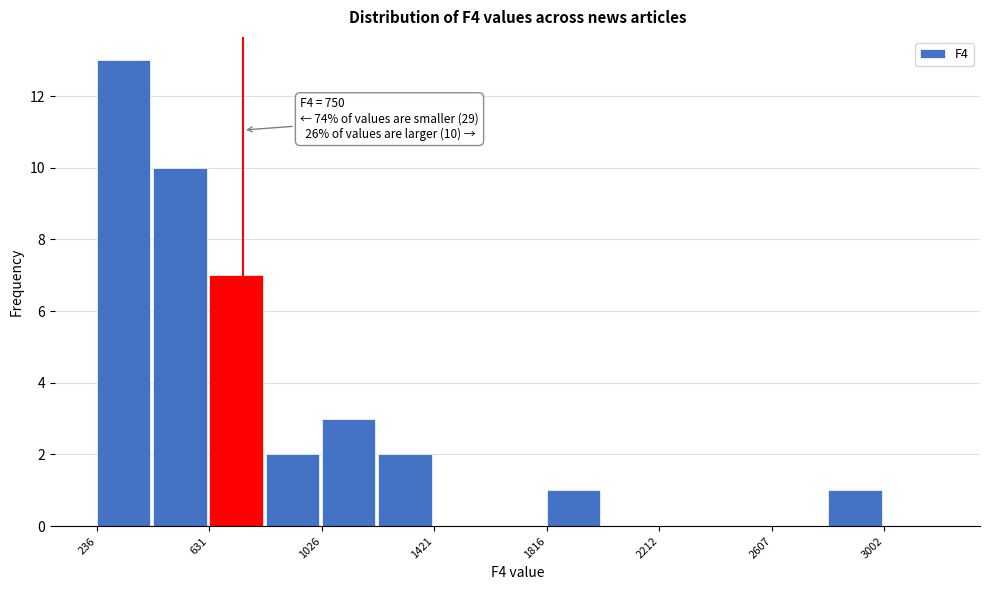

Around what value on the x-axis is the tallest bar? Give the approximate position of its centre, as read against the axis.

350